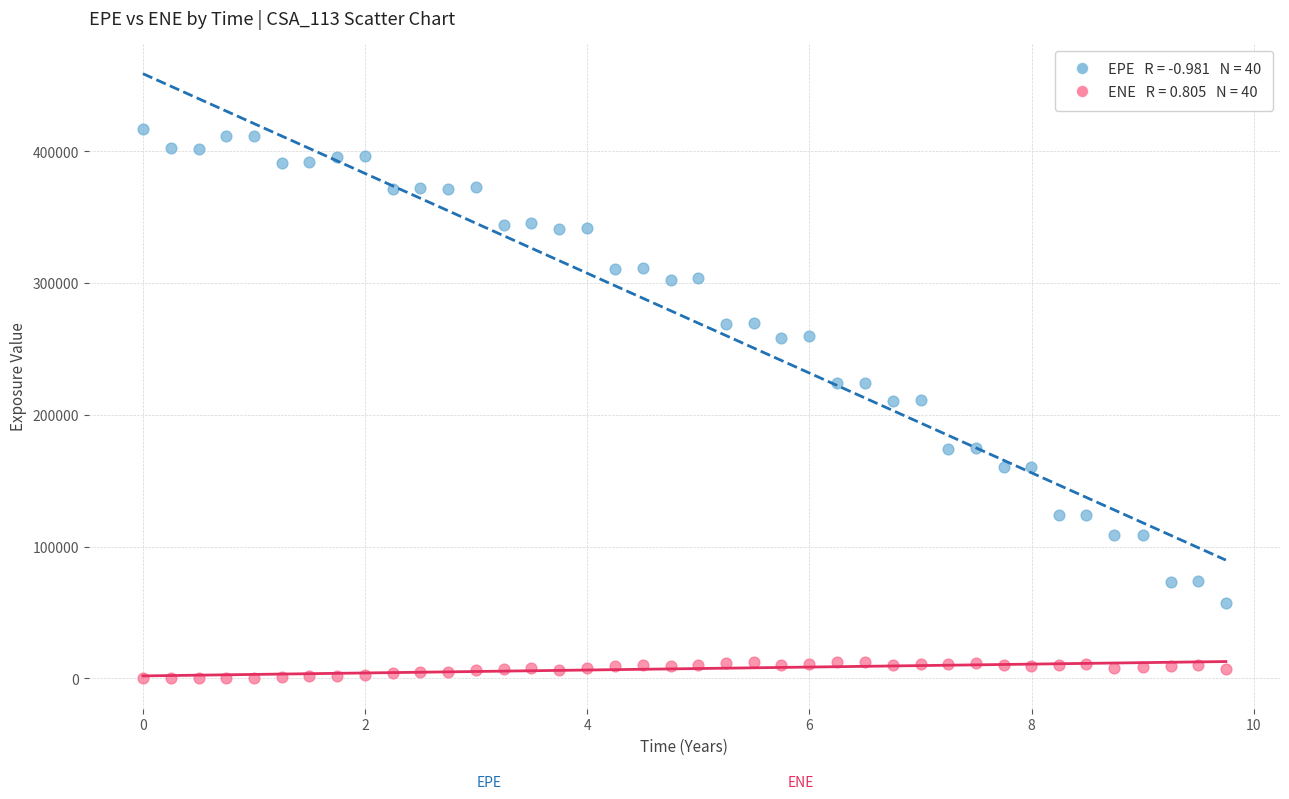

Across all data points, what is the range of X values (max minus min)?

9.7